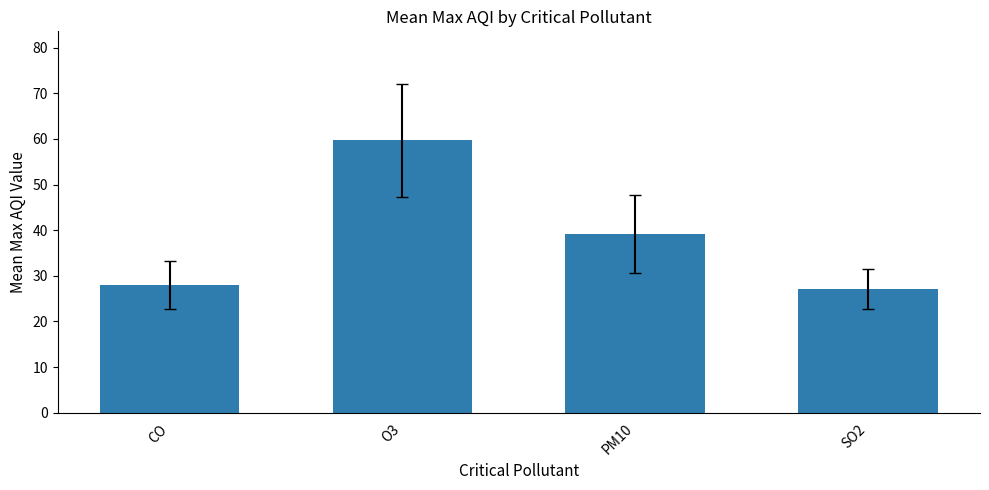

Does the chart contain stacked bars?

No